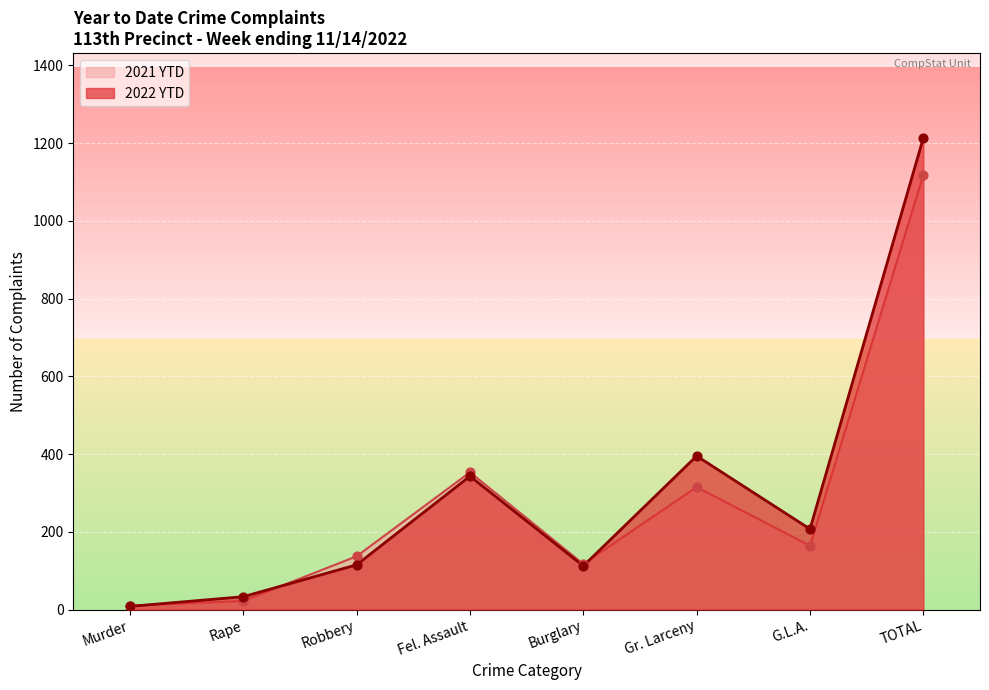

Is the value of 2021 YTD at G.L.A. greater than the value of 2022 YTD at Gr. Larceny?

No